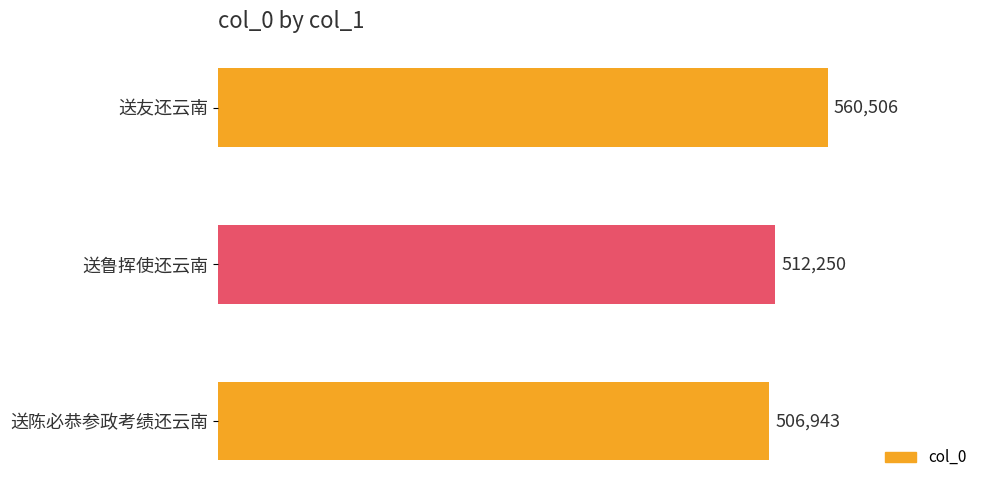

Where is the data nearest to the value 533724?

送鲁挥使还云南